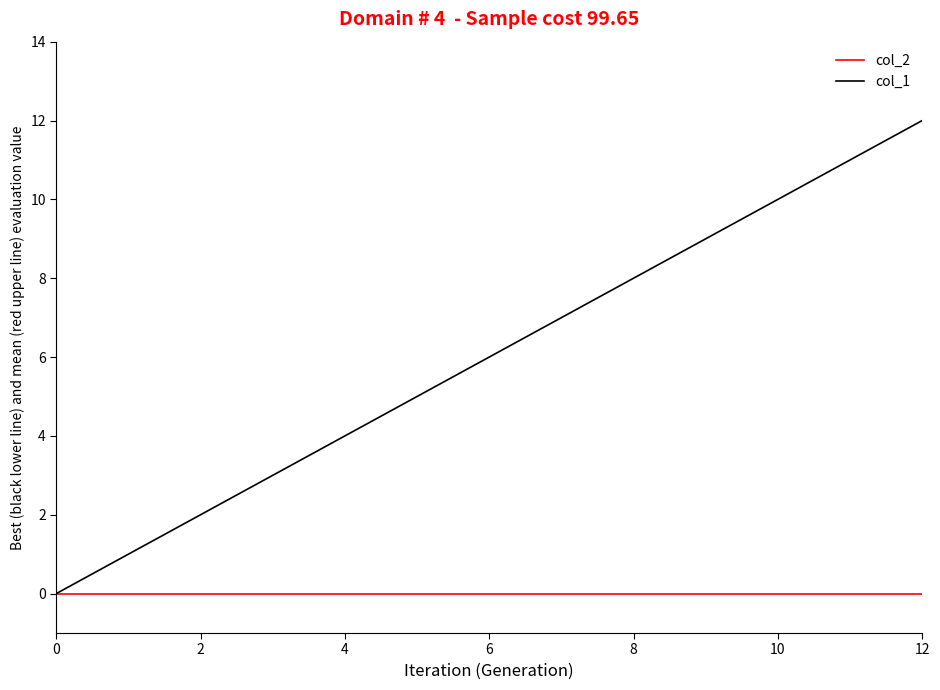

List the series in order of their peak value, lowest first.

col_2, col_1